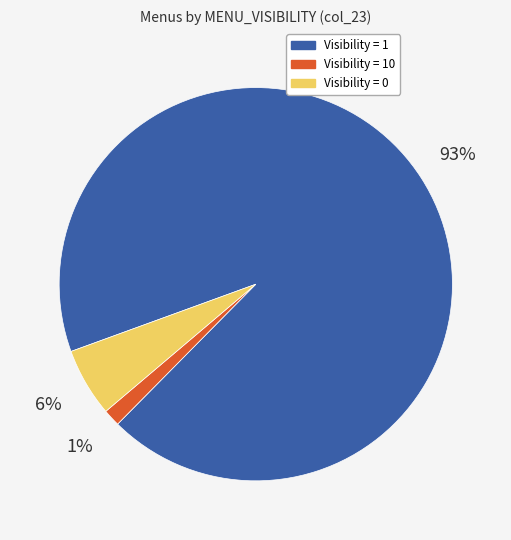

True or false: Visibility = 0 accounts for 6% of the total.

True